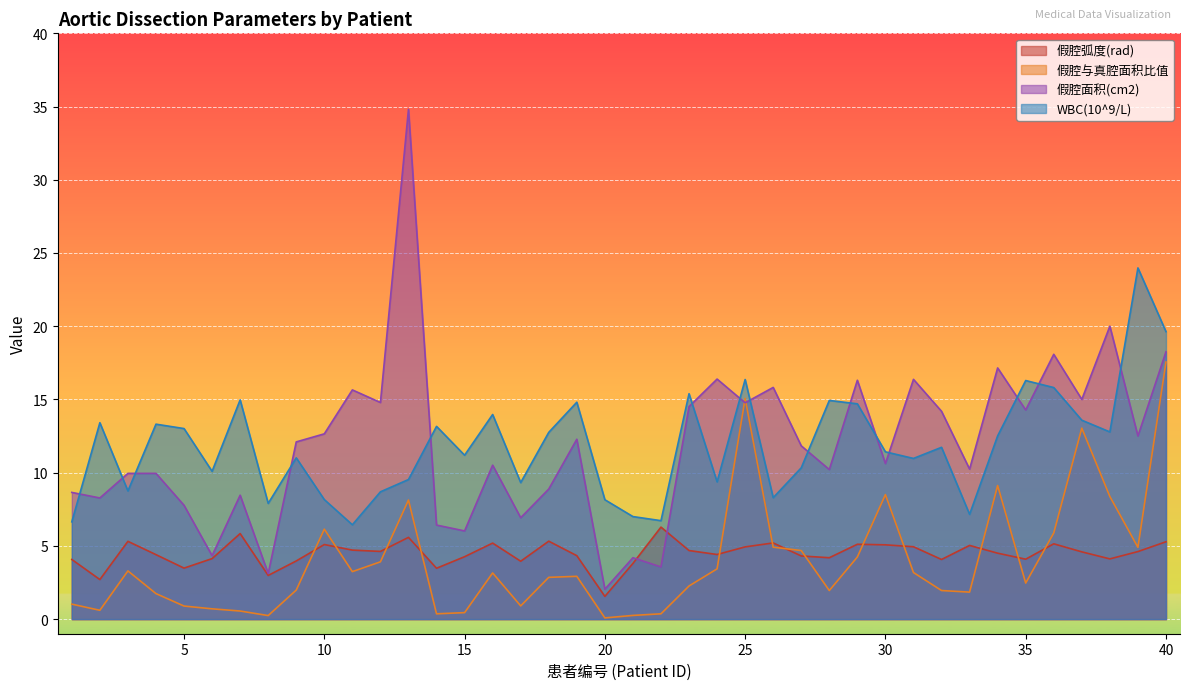

True or false: 假腔面积(cm2) has more than 1 interior local peaks.

True